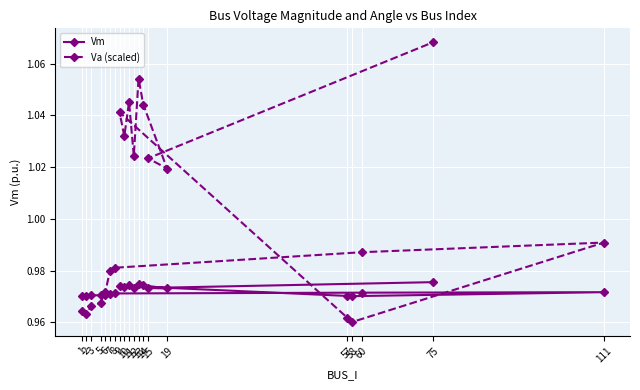

How many interior local peaks does the Va (scaled) series have?

4